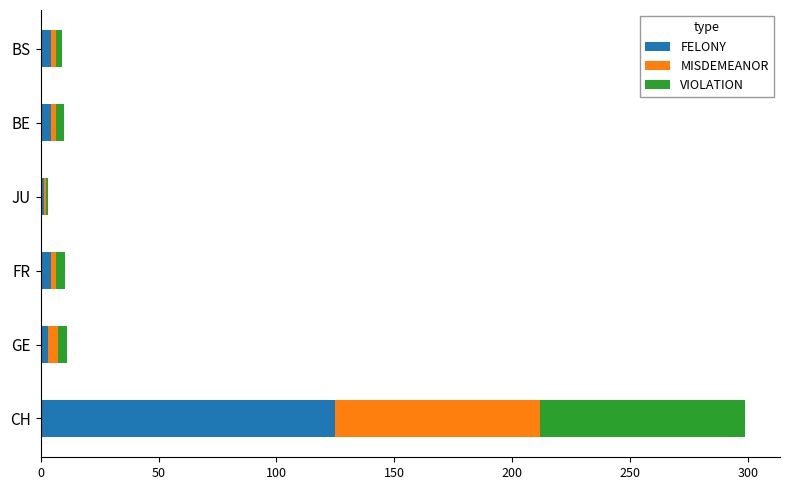

The value of FELONY at CH is 41.8. True or false?

False